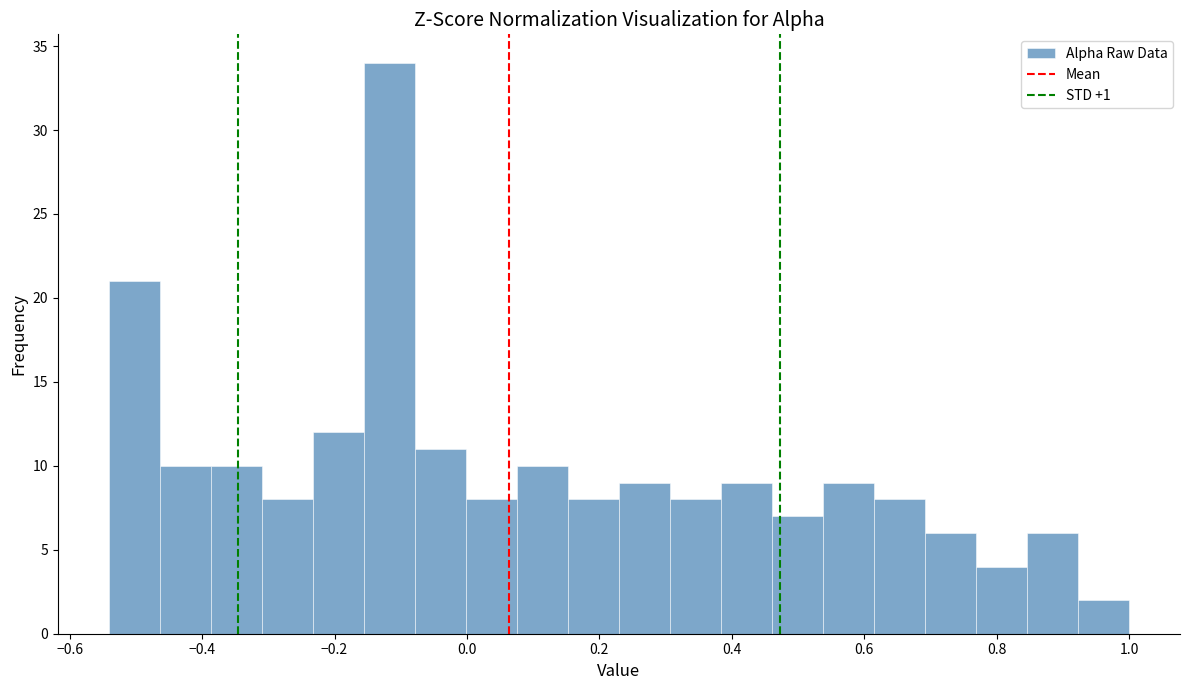

Read against the x-axis, roughly where is the centre of the tallest bar?

-0.12